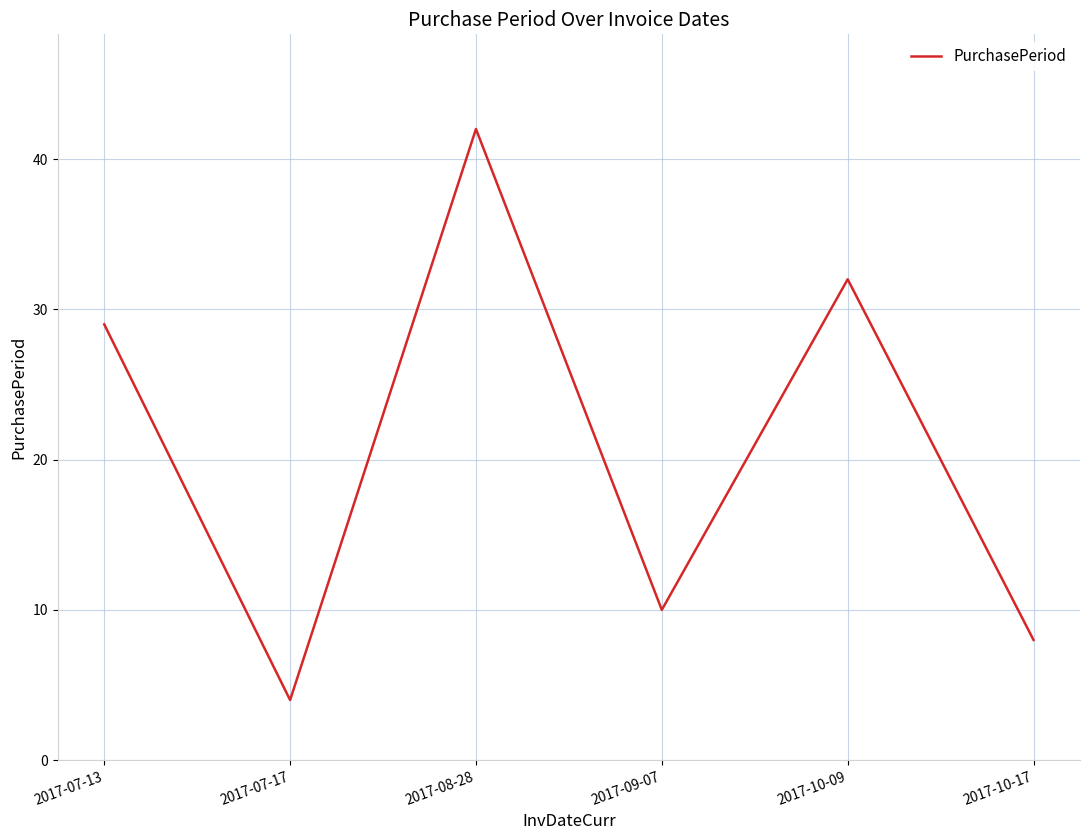

True or false: the data has more than 1 interior local peaks.

True